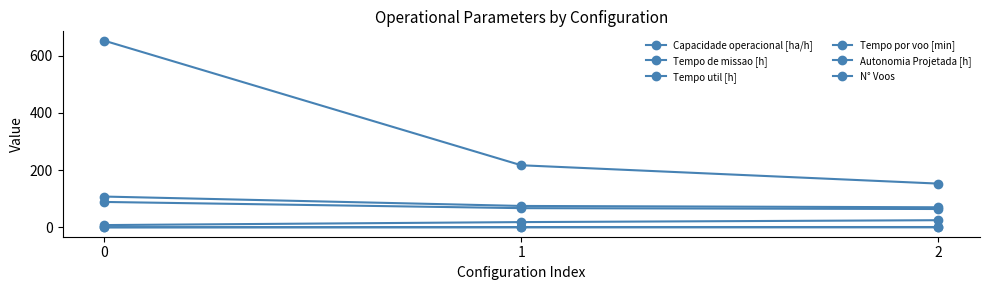

At how many categories does at least one series exceed 430?

1